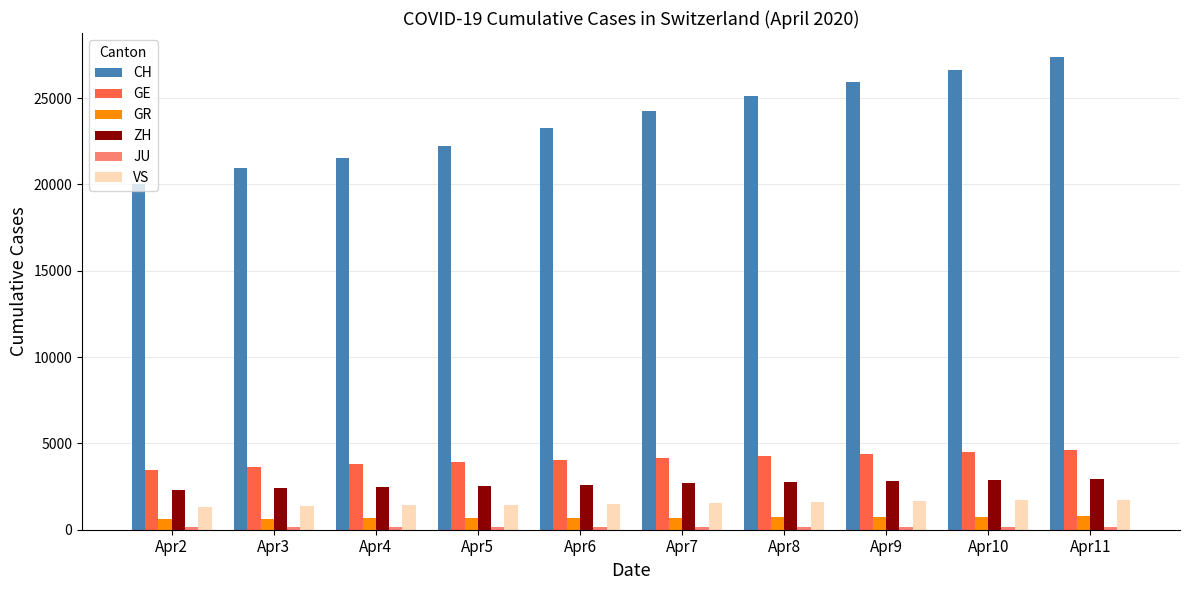

Which category has the highest value across all series?

Apr11